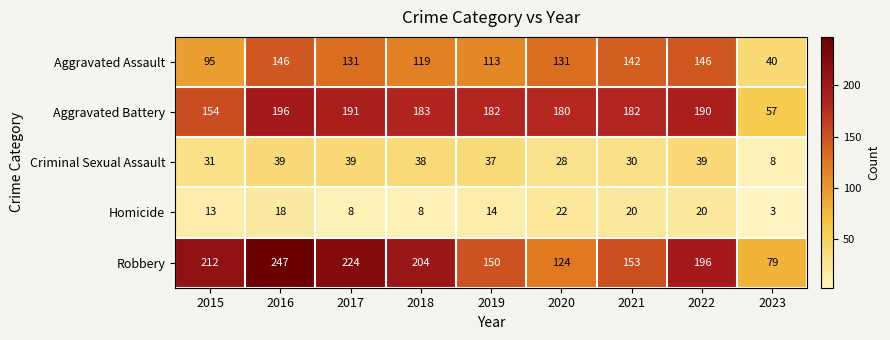

At which category is the sum across all series the highest?

2016